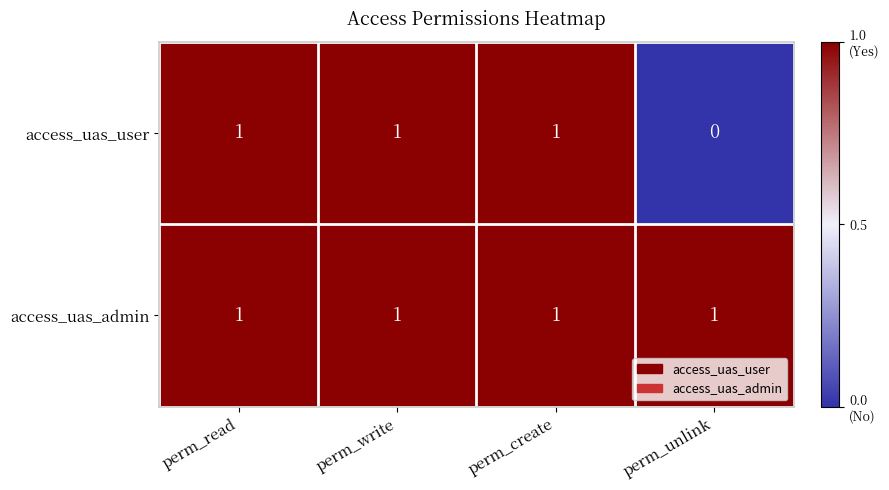

At how many categories does at least one series exceed 0?

4